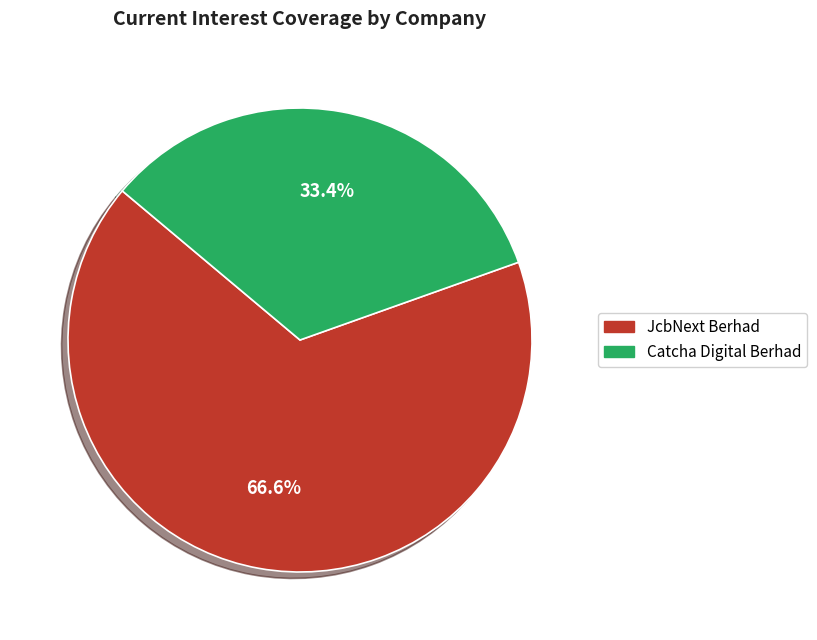

Is there any slice that represents more than half of the pie?

Yes